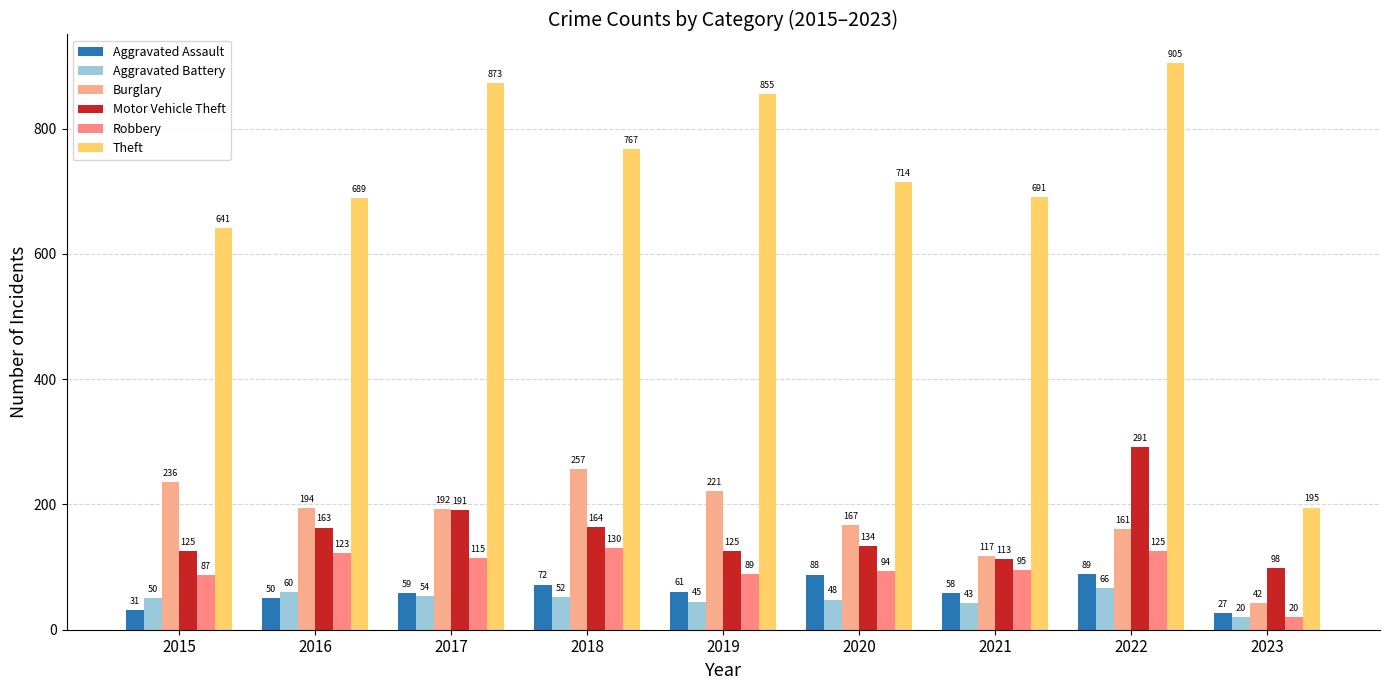

Which category has the highest value across all series?

2022